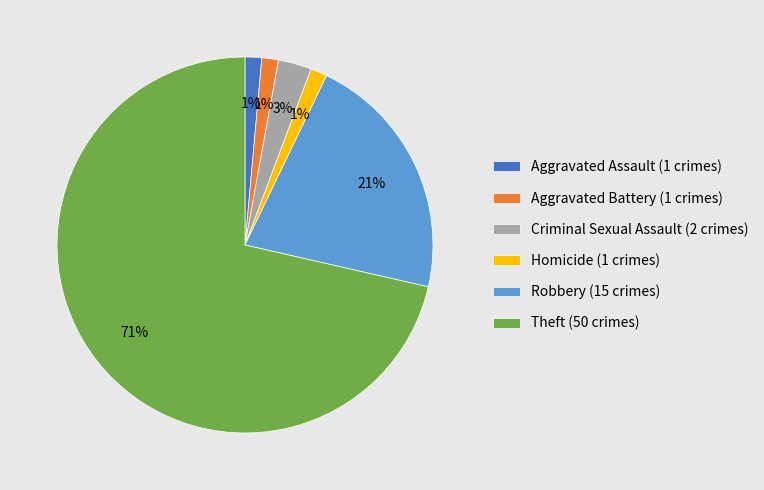

To the nearest percent, what is the average slice percentage?

17%